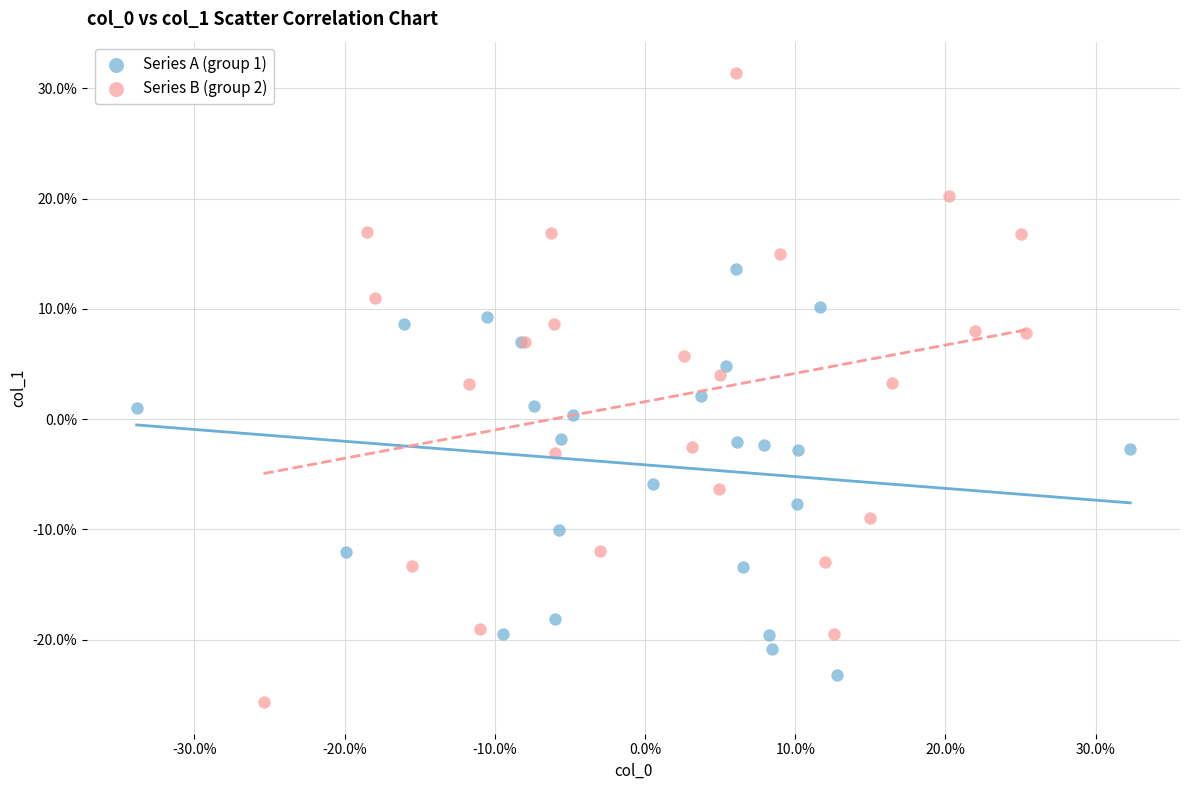

Which series has the largest Y range (max minus min)?

Series B (group 2)